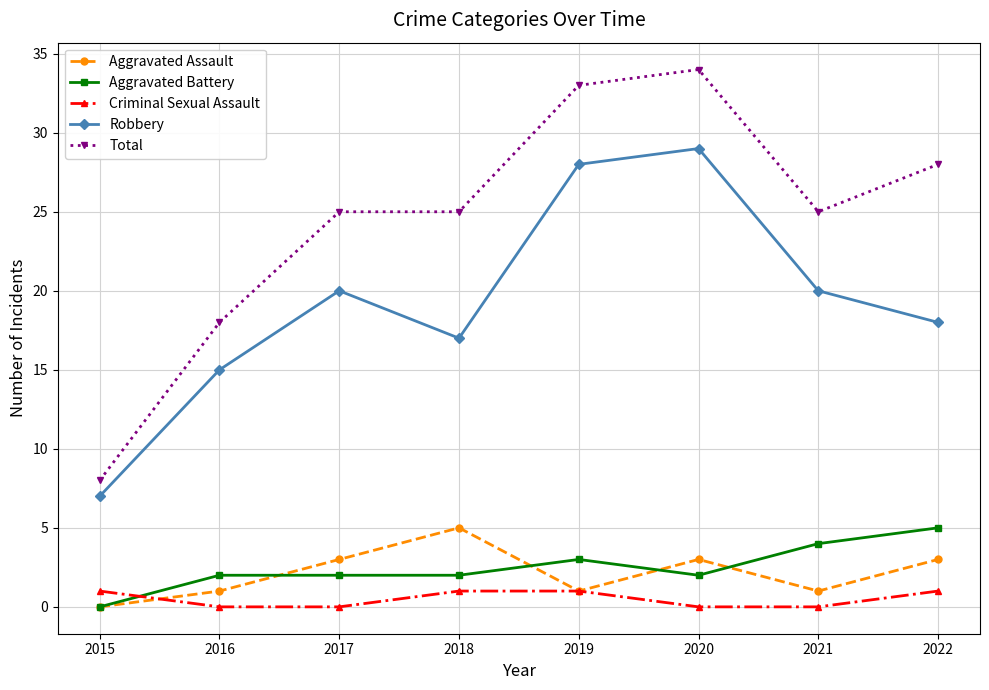

The value of Aggravated Battery at 2016 is 2. True or false?

True